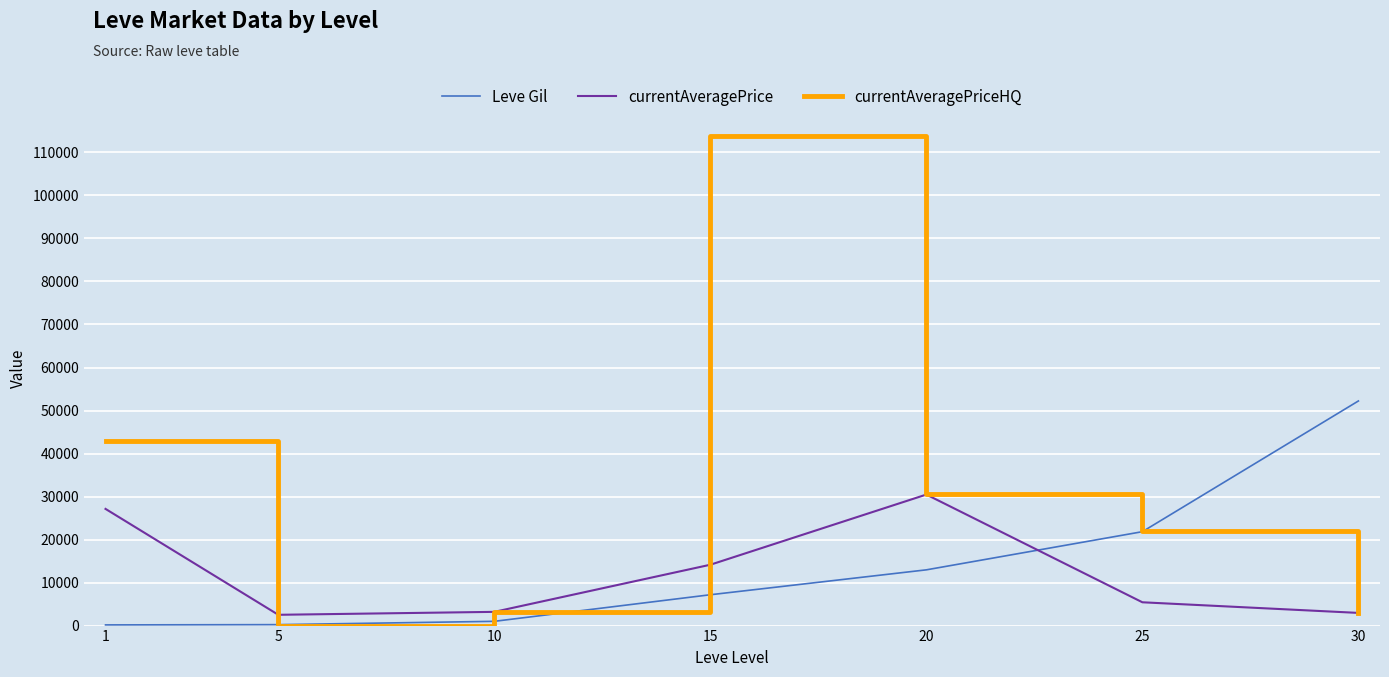

What is the average value of the currentAveragePrice series?

12258